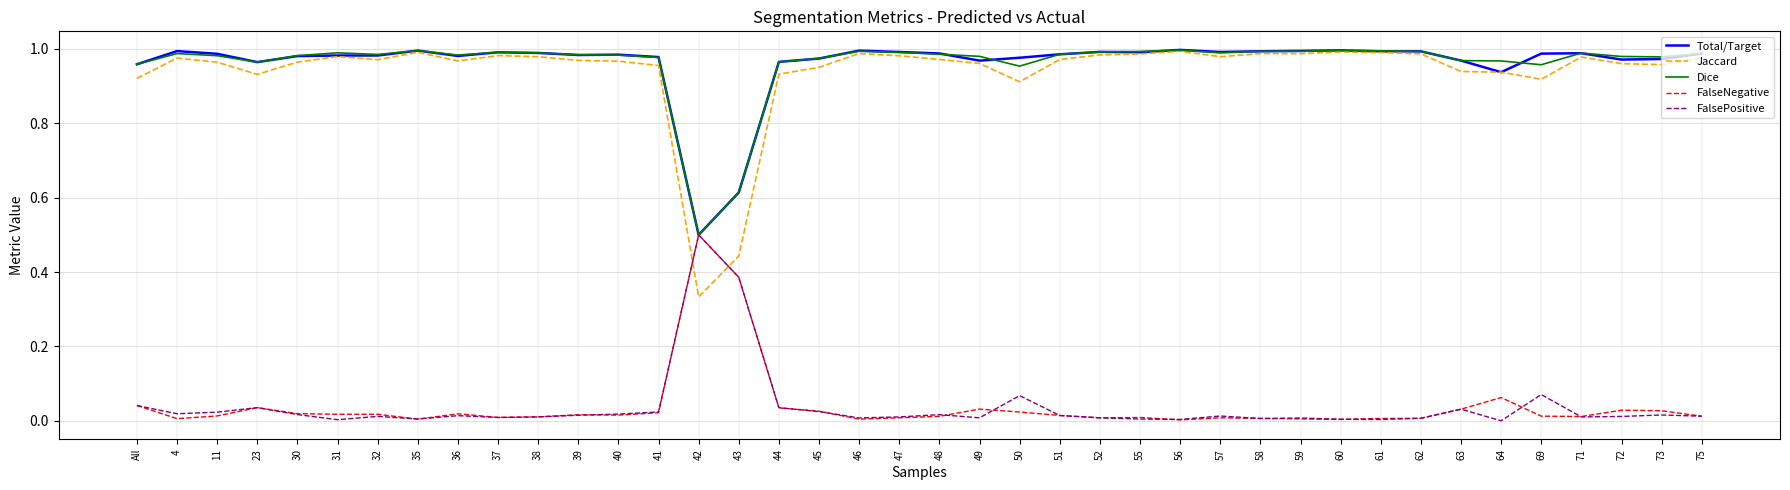

Which category has the lowest value in the Jaccard series?

42